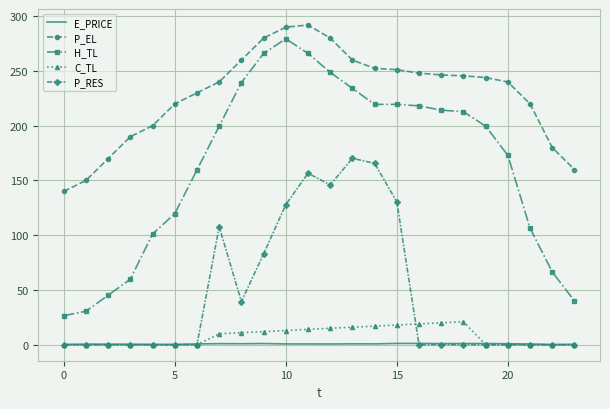

What is the maximum value shown in the chart?

292.0